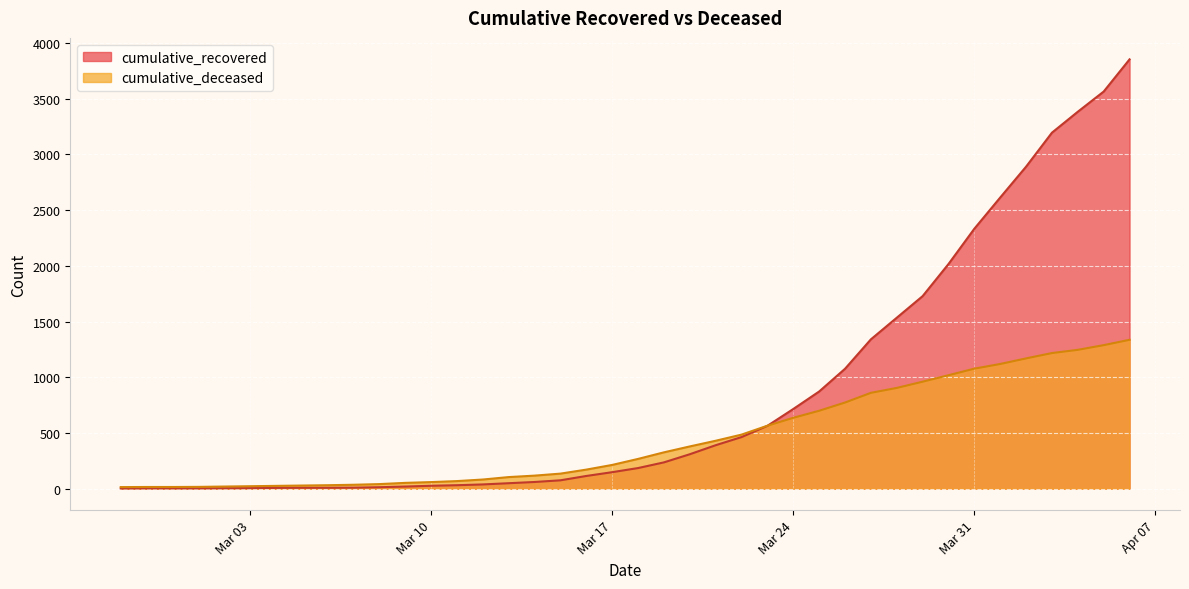

At which category is the sum across all series the highest?

2020-04-06